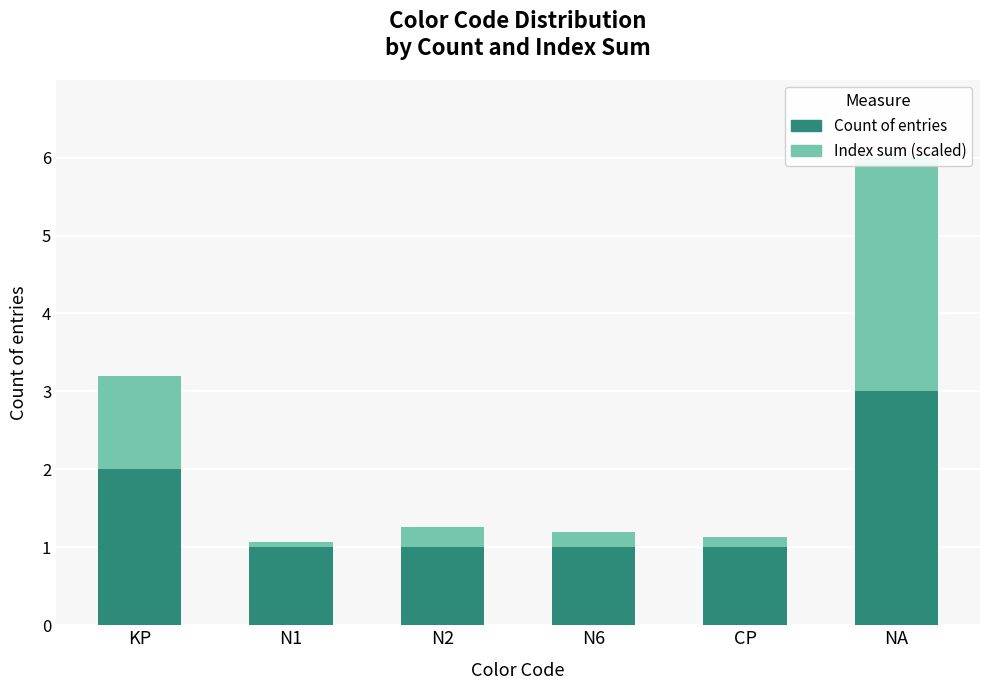

Reading left to right, list all the values displayed in this chart.

Count of entries: KP=2.0	N1=1.0	N2=1.0	N6=1.0	CP=1.0	NA=3.0
Index sum (scaled): KP=1.2	N1=0.1	N2=0.3	N6=0.2	CP=0.1	NA=3.0